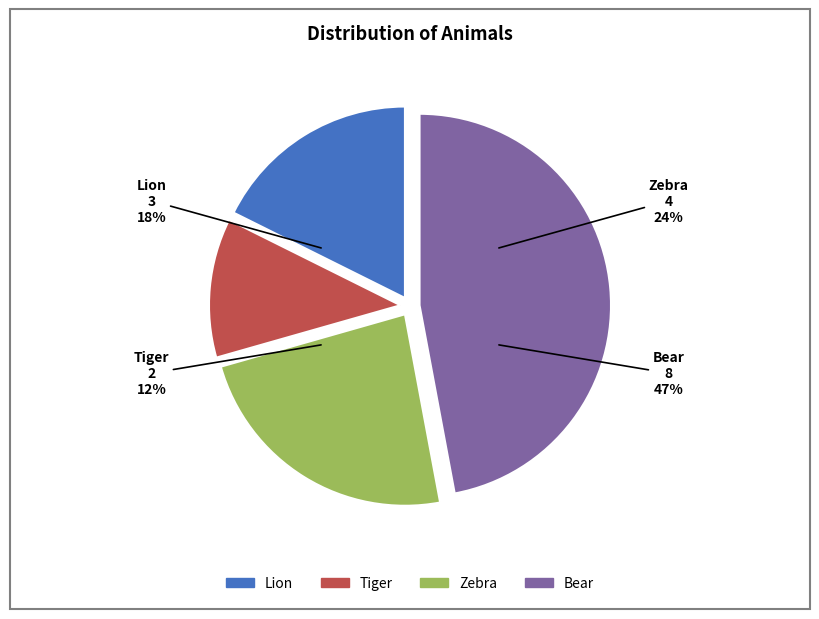

Does Zebra represent more than half of the total?

No